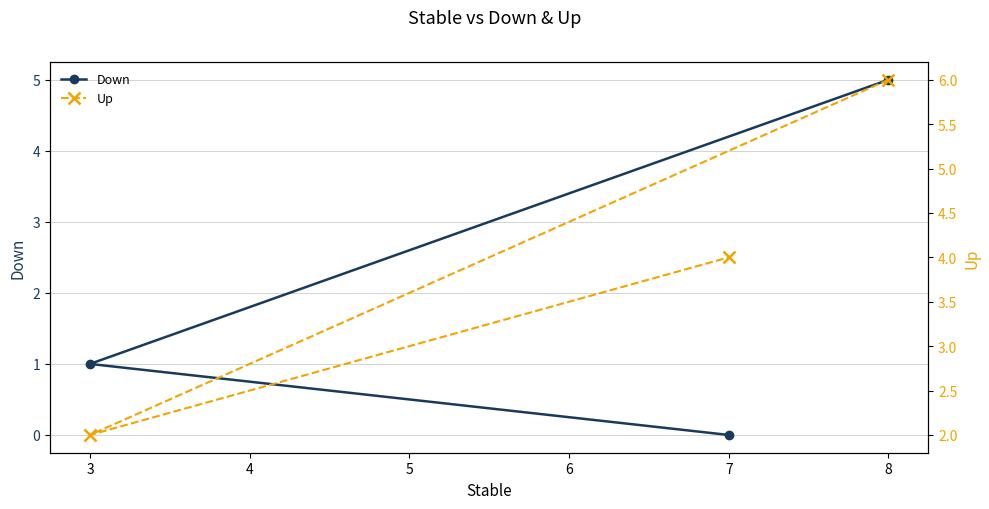

Rank the series by their maximum value, from lowest to highest.

Down, Up